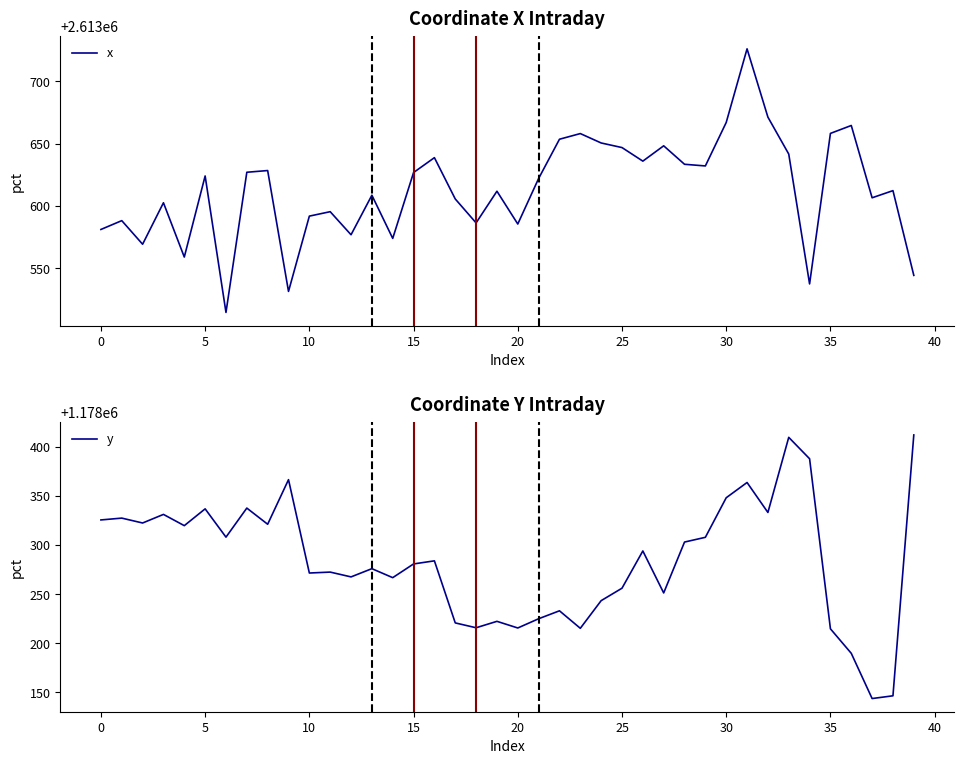

What is the highest value of the x series?

2613725.9